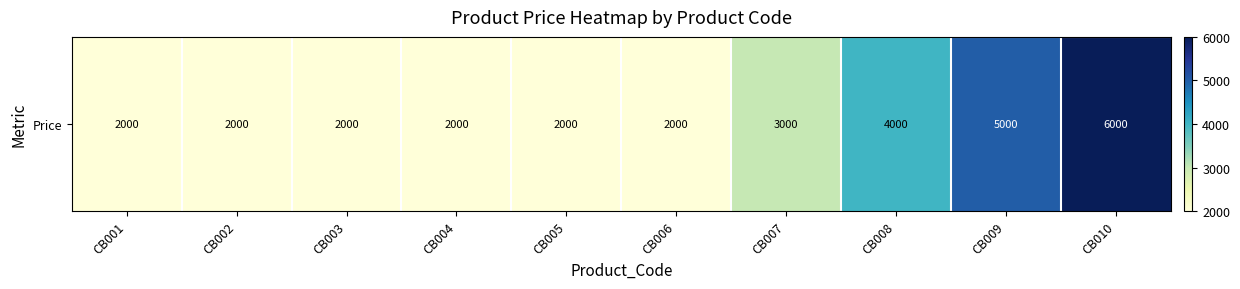

What is the sum of all values?

30000